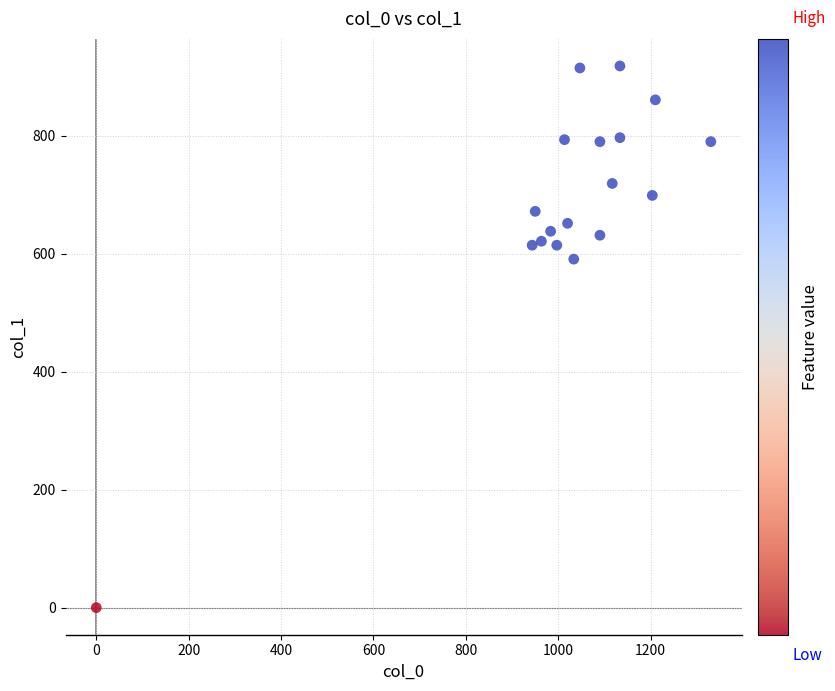

What is the range of Y values (max minus min)?

918.0